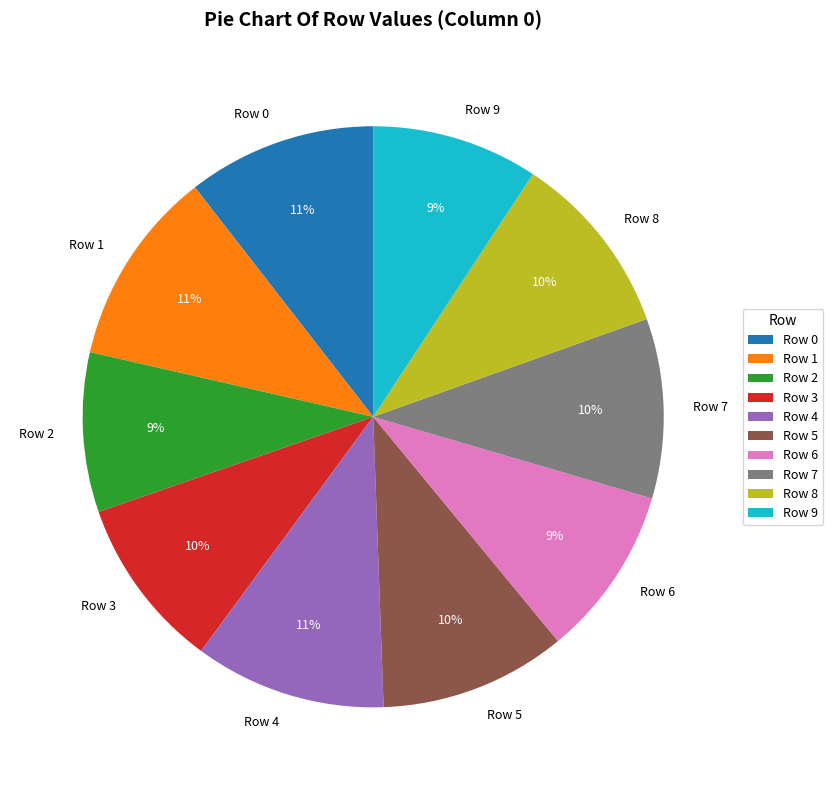

Is it true that Row 1 is 22% of the pie?

False